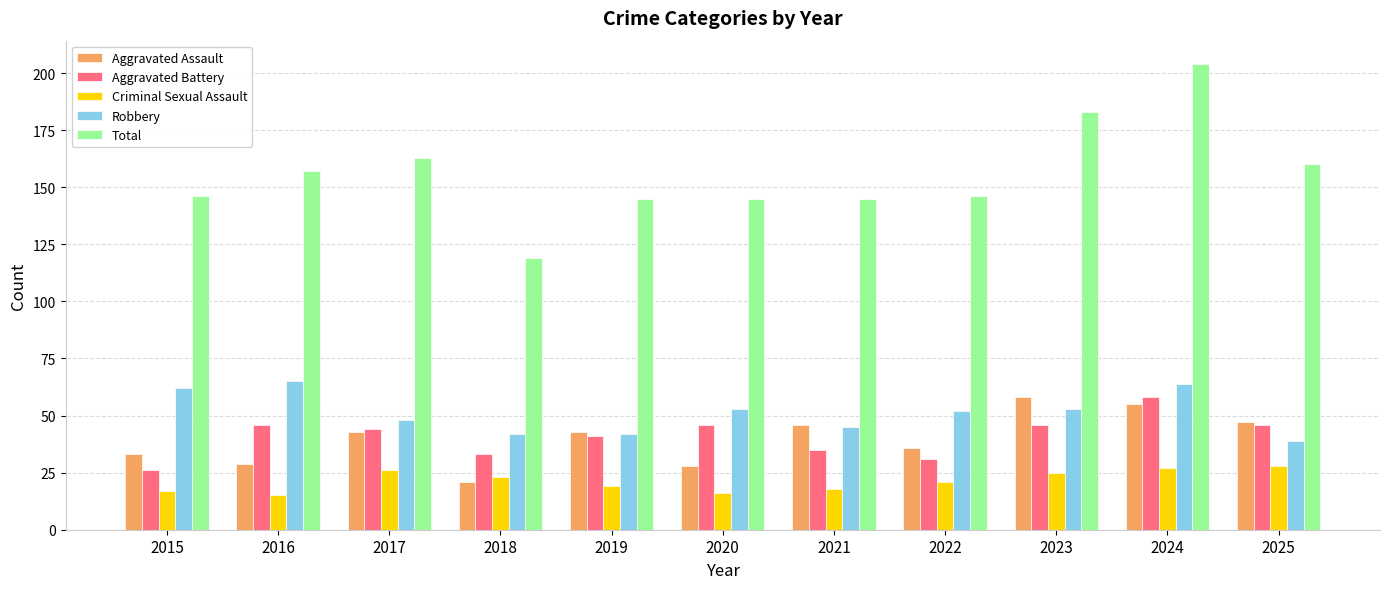

The Robbery series shows 81 at 2022. True or false?

False